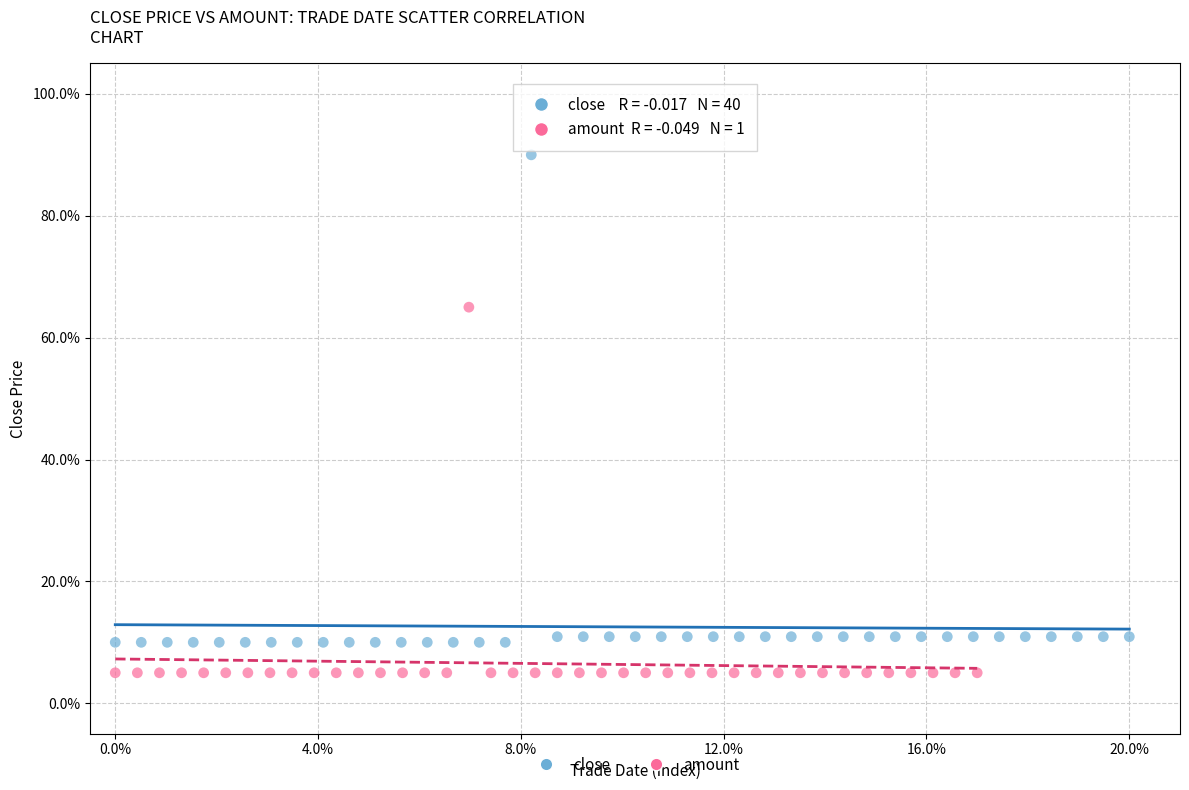

Which series has the widest spread of Y values?

close